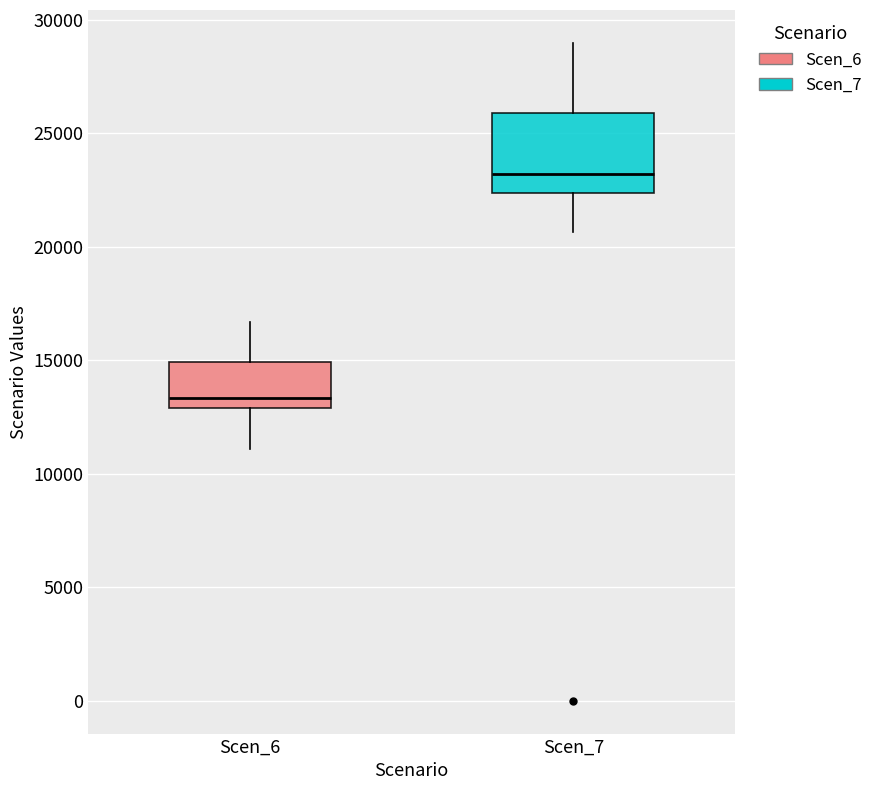

Which box is the tallest, from its lower edge to its upper edge?

Scen_7